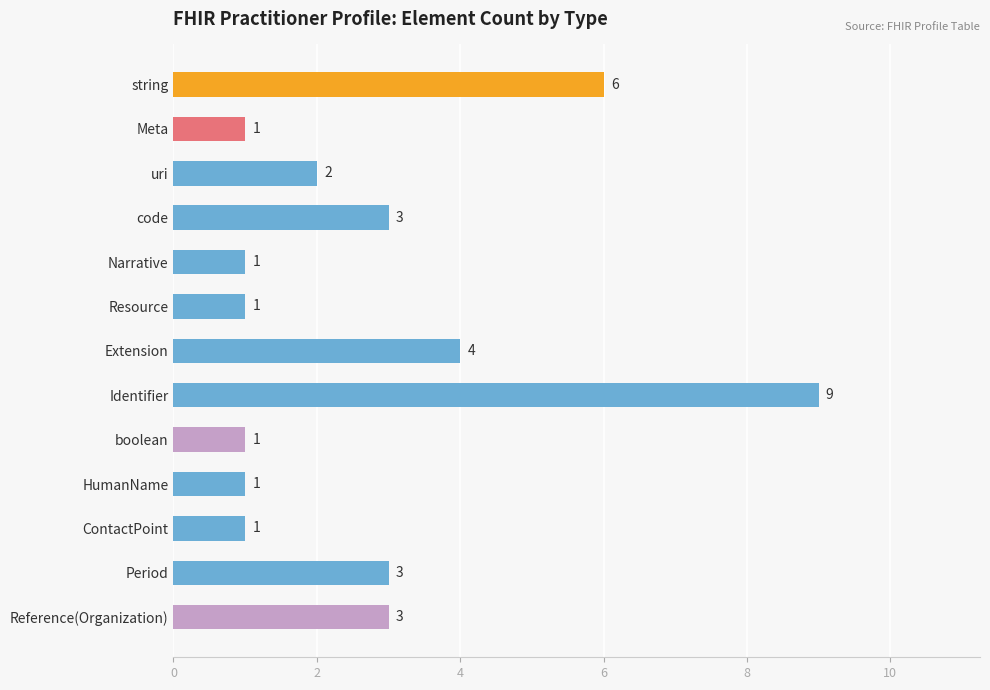

What is the difference between the maximum and minimum values?

8